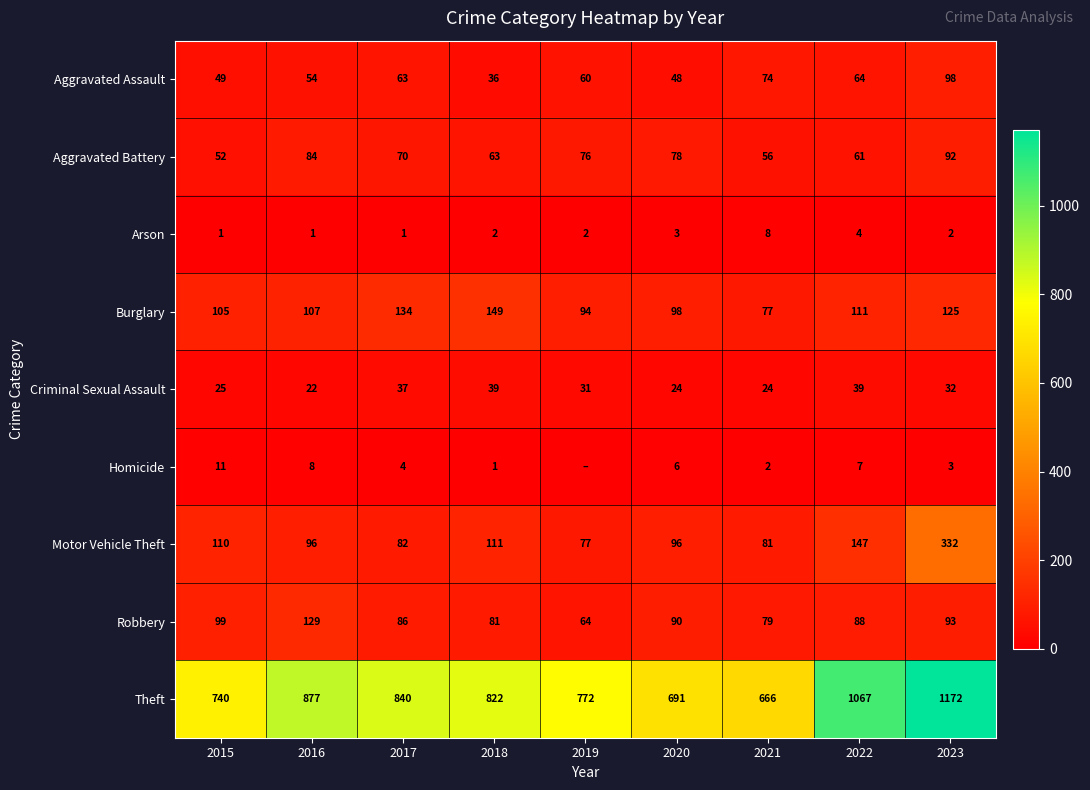

At which category is the sum across all series the highest?

2023